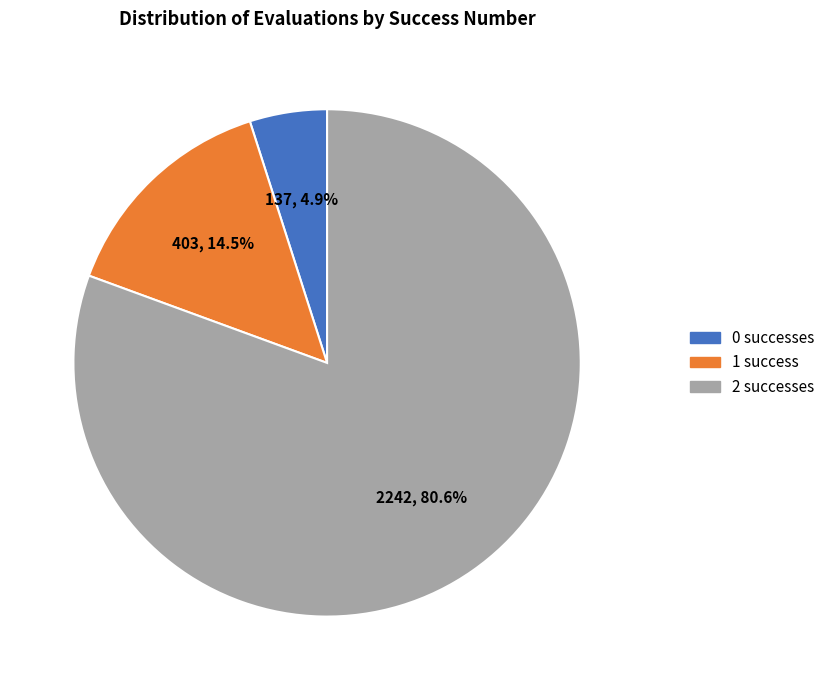

Which slice is the largest?

2 successes